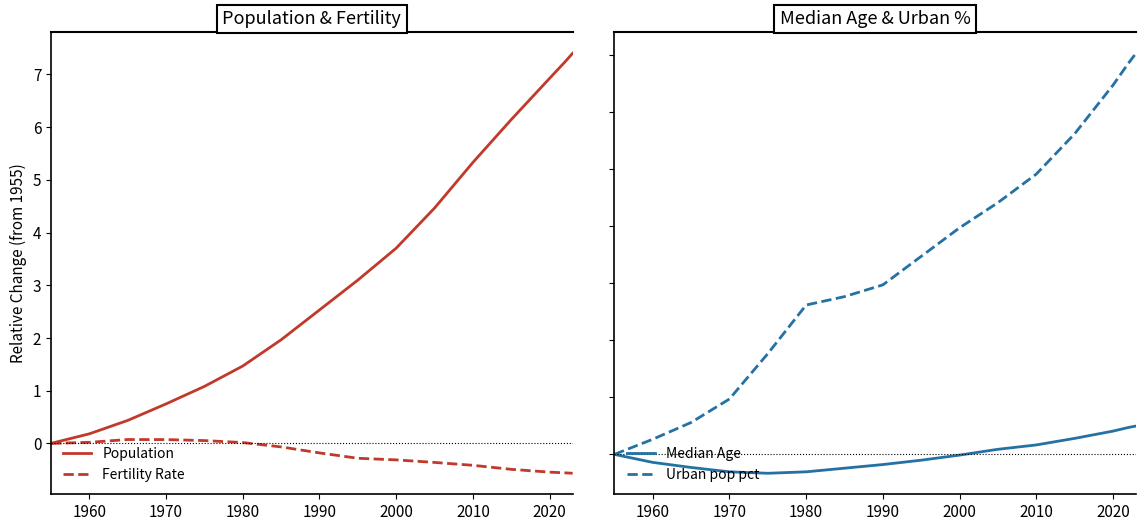

True or false: Median Age has more than 2 interior local peaks.

False